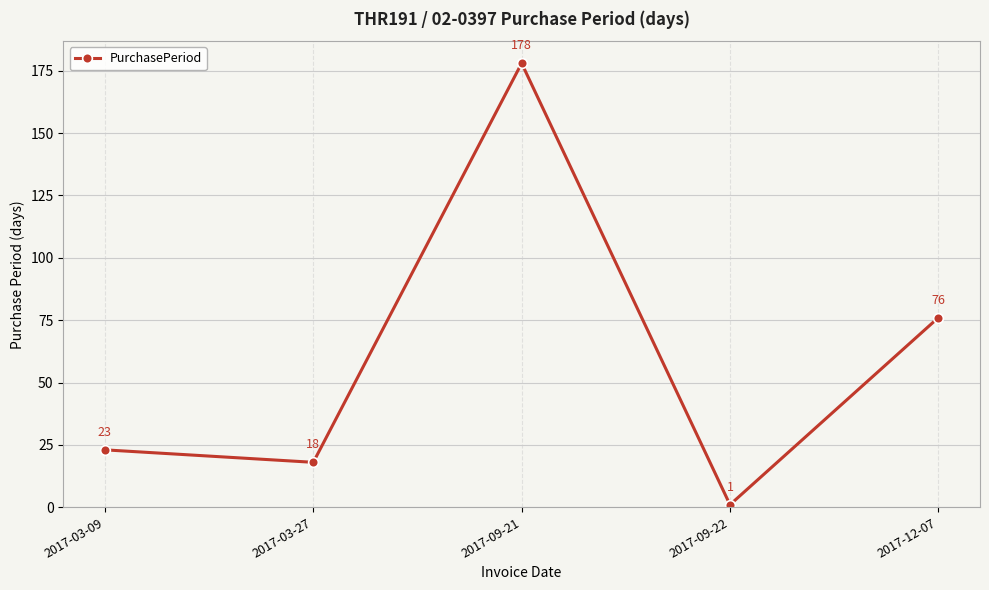

True or false: there are more than 0 points higher than both neighbors.

True